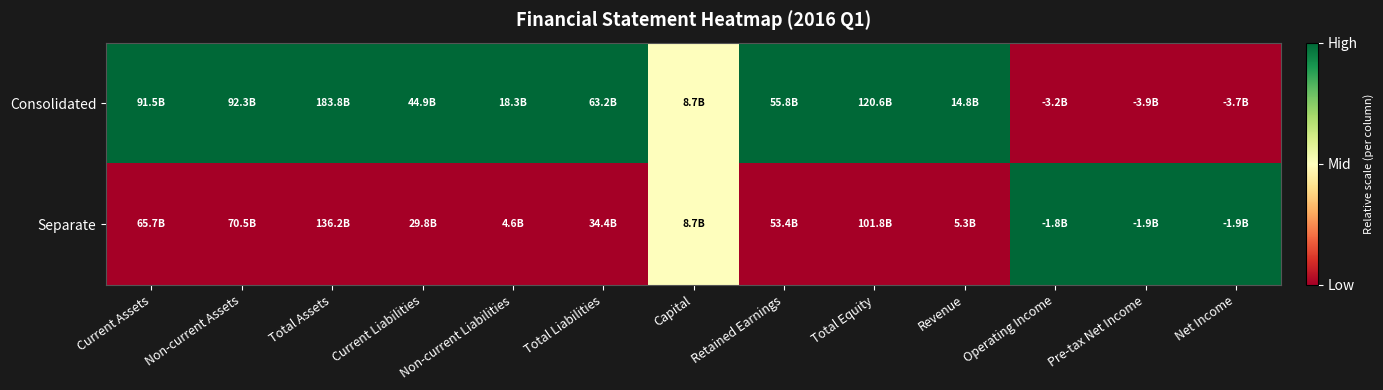

What is the total value across all series at Retained Earnings?

1.0